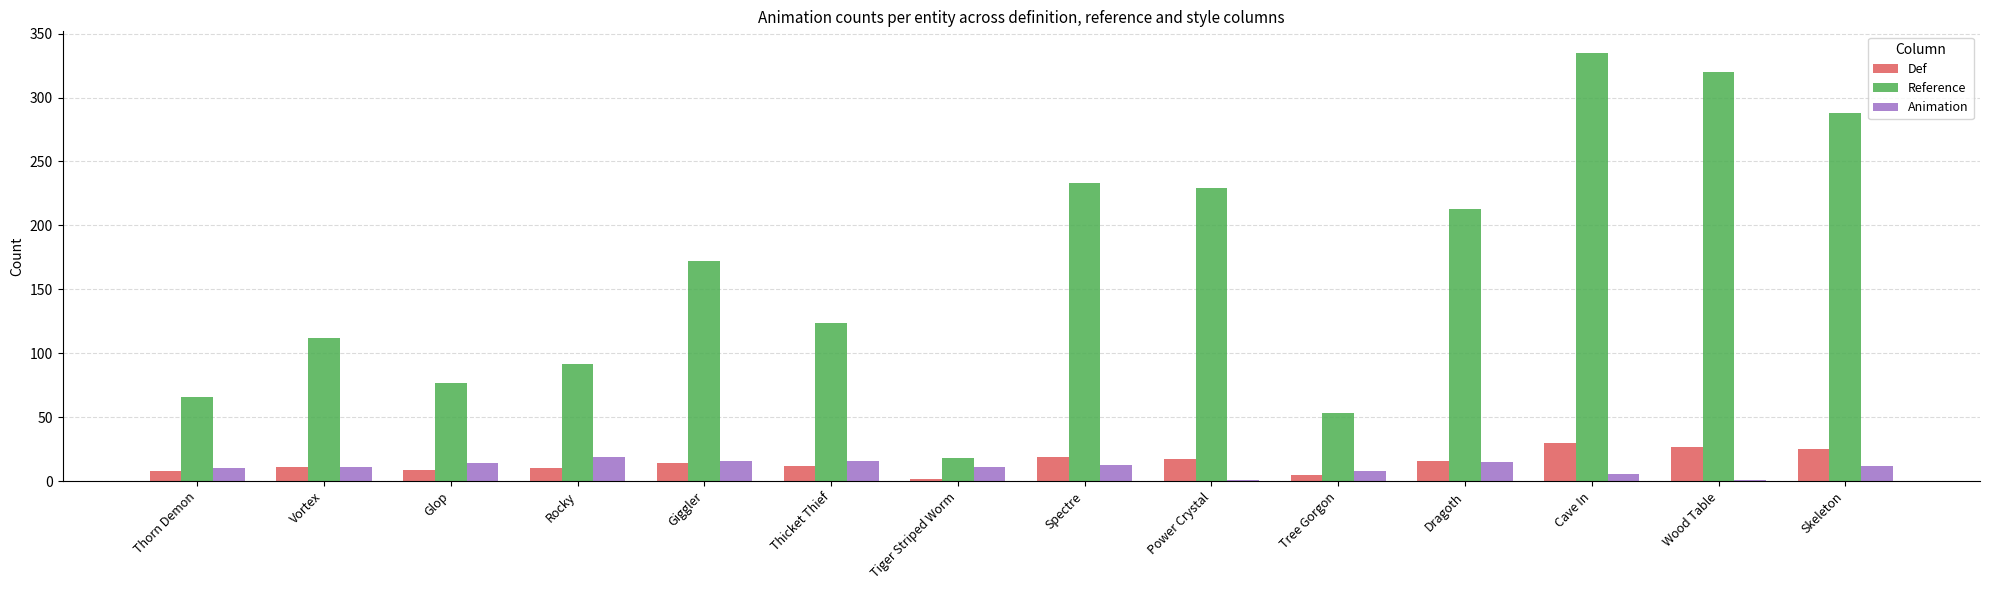

What are all the series names shown in the legend?

Def, Reference, Animation